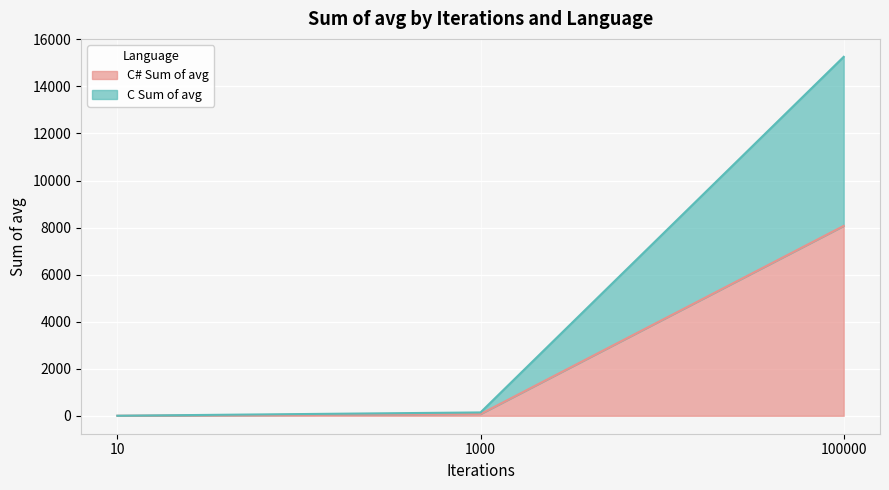

List the labels in order of C Sum of avg value, largest first.

100000, 1000, 10